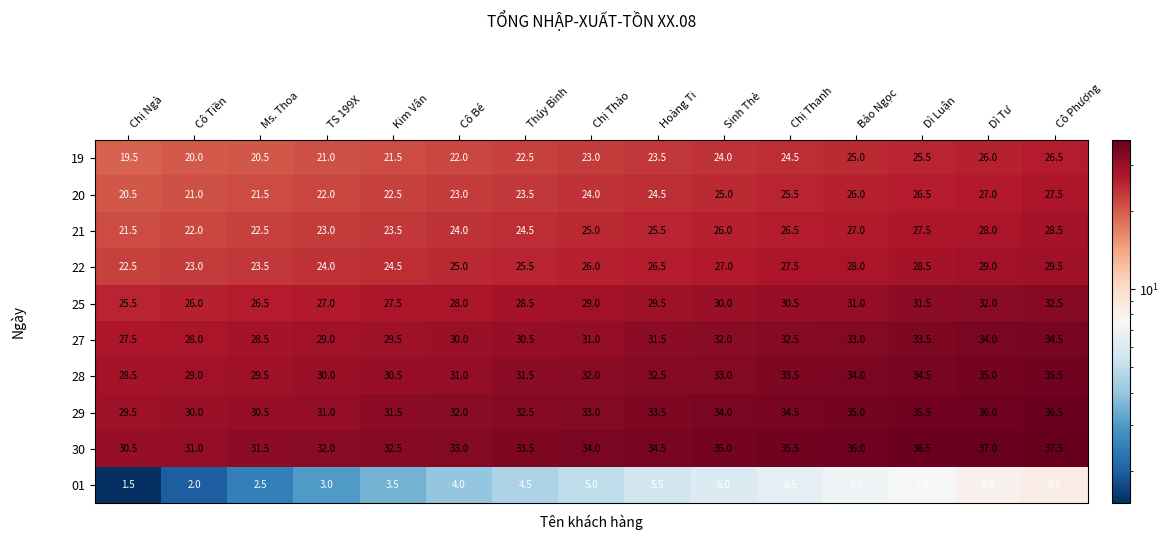

At how many categories does at least one series exceed 3?

15